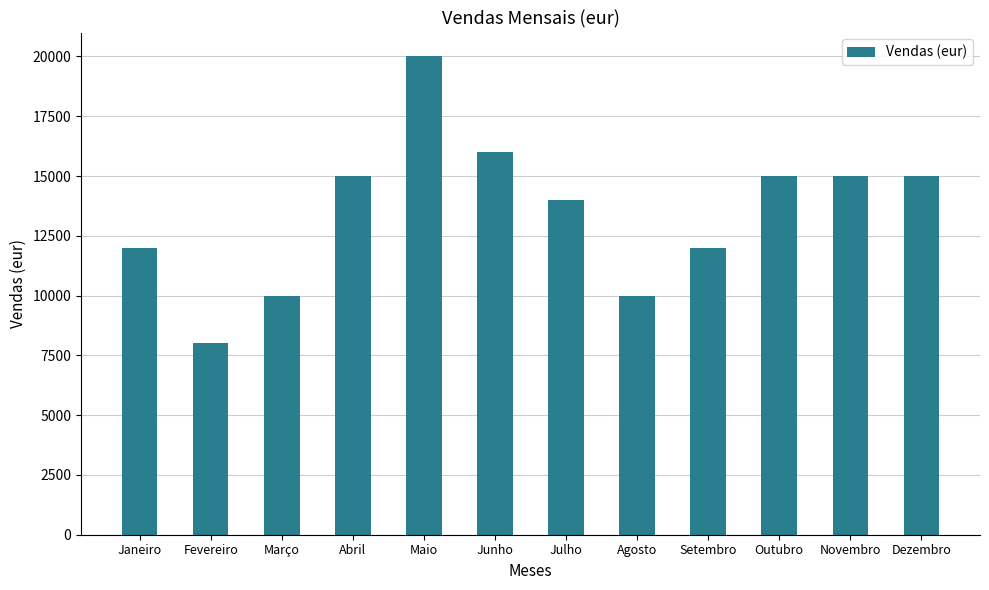

How many data points does each series have?

12